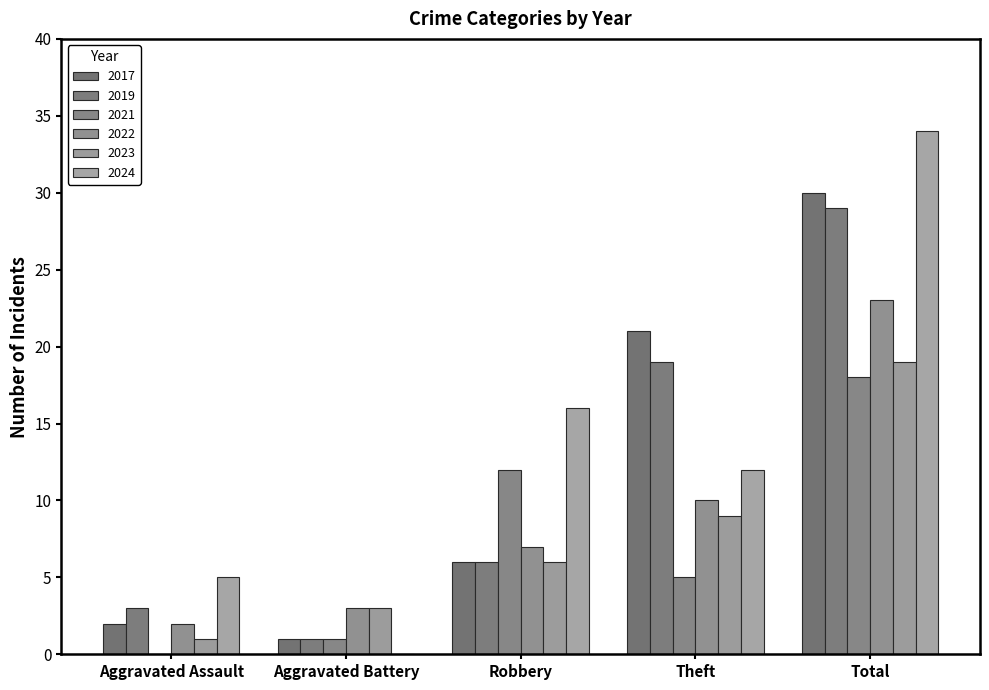

How many values in the 2019 series are below 6?

2